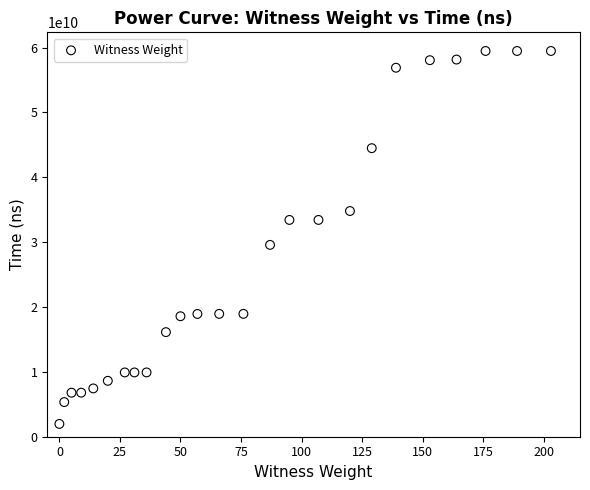

What Y value in the scatter plot is closest to 30725440100?

29579741900